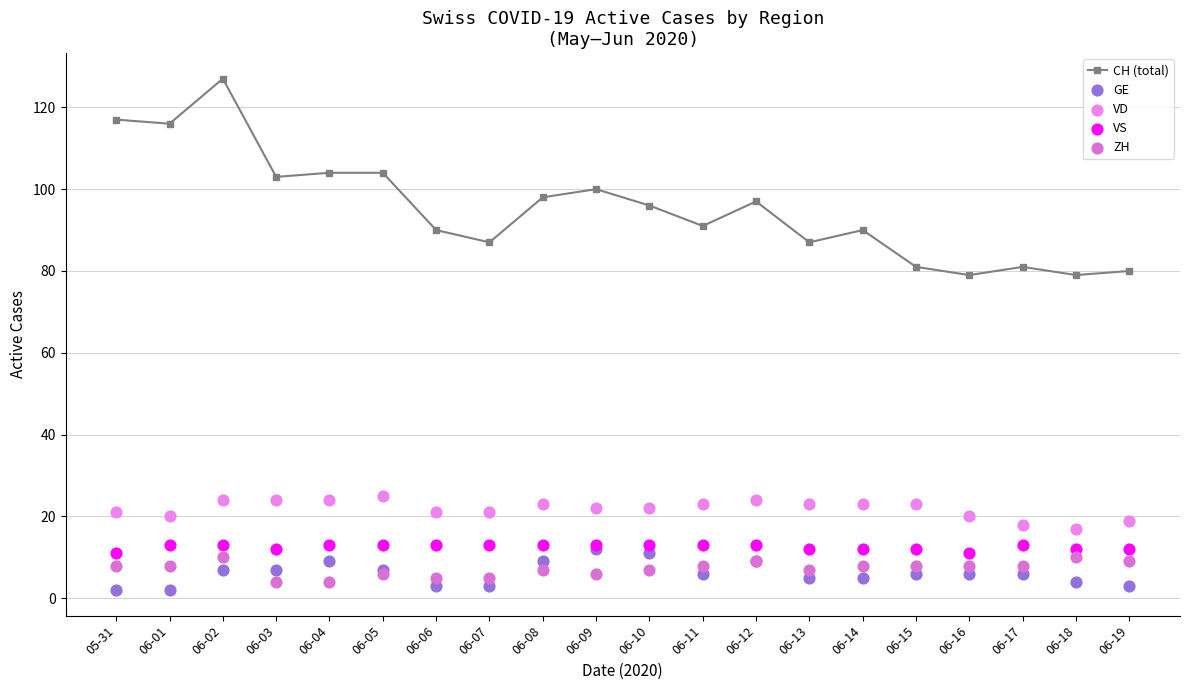

What is the total value across all series at 06-11?

141